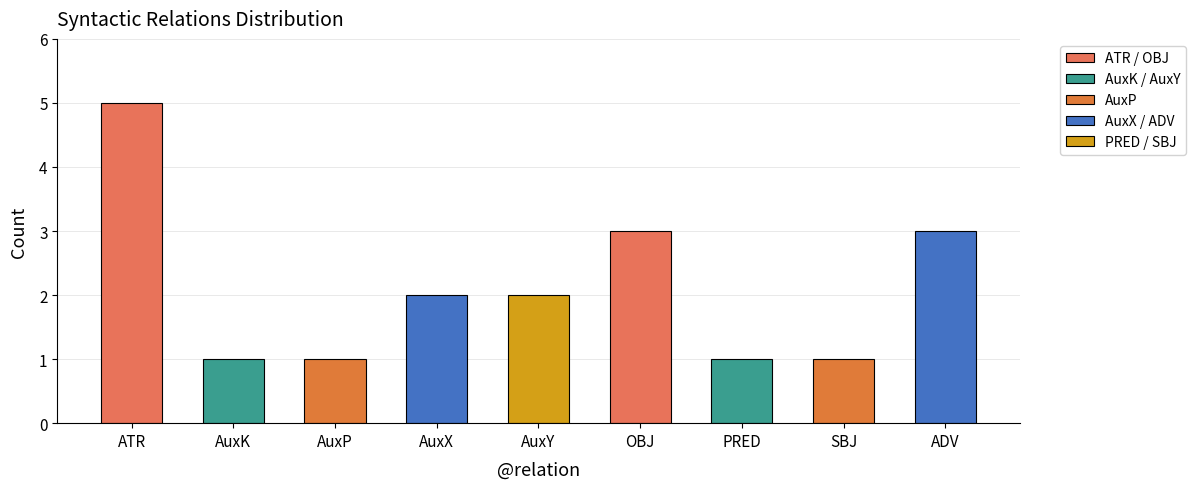

How many bars are there in total?

9